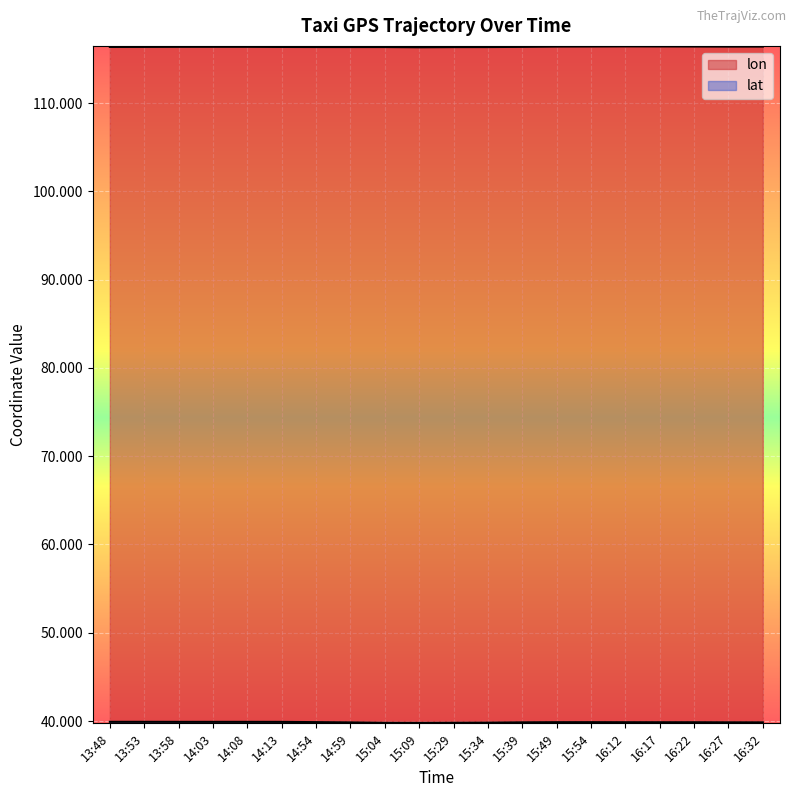

How many lines are shown in the chart?

2